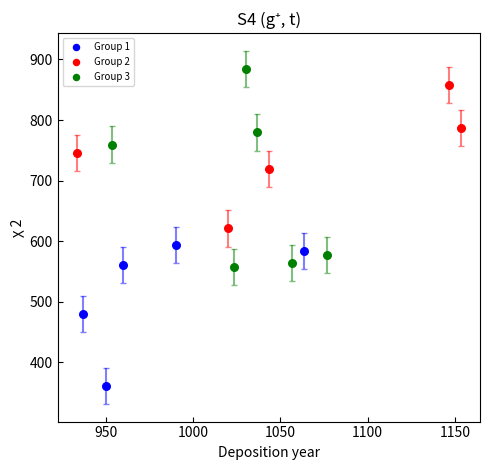

Which series has the widest spread of Y values?

Group 3